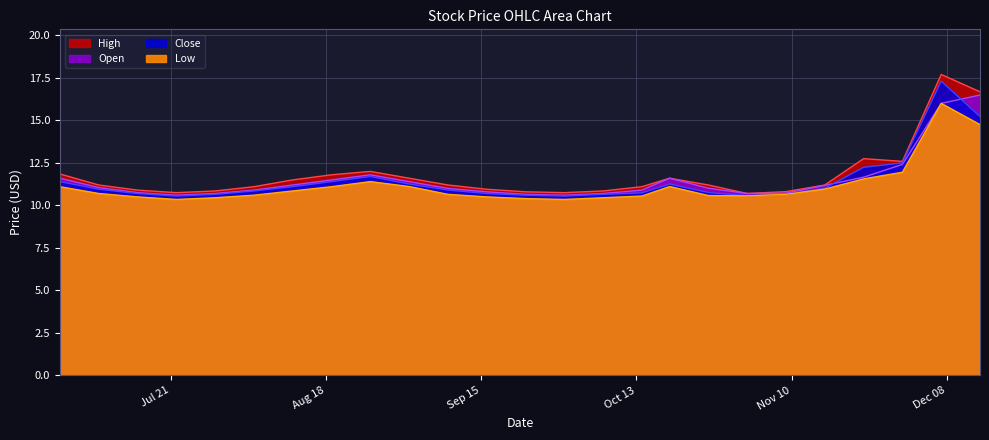

True or false: Close and High cross at least once.

False